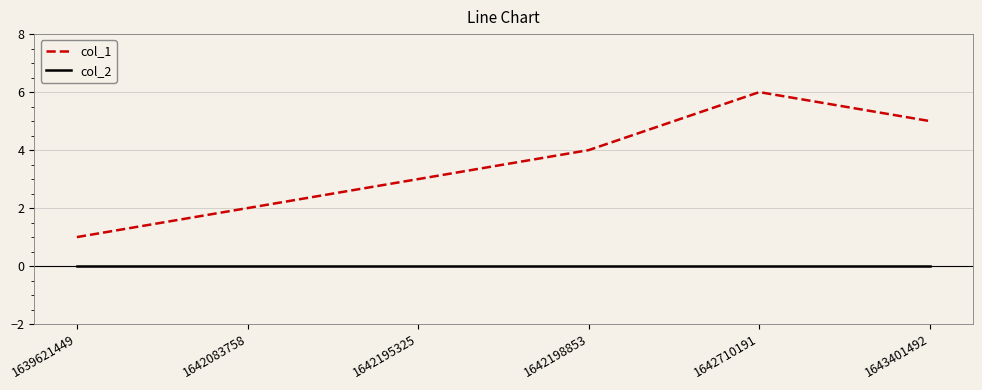

What is the greatest value displayed?

6